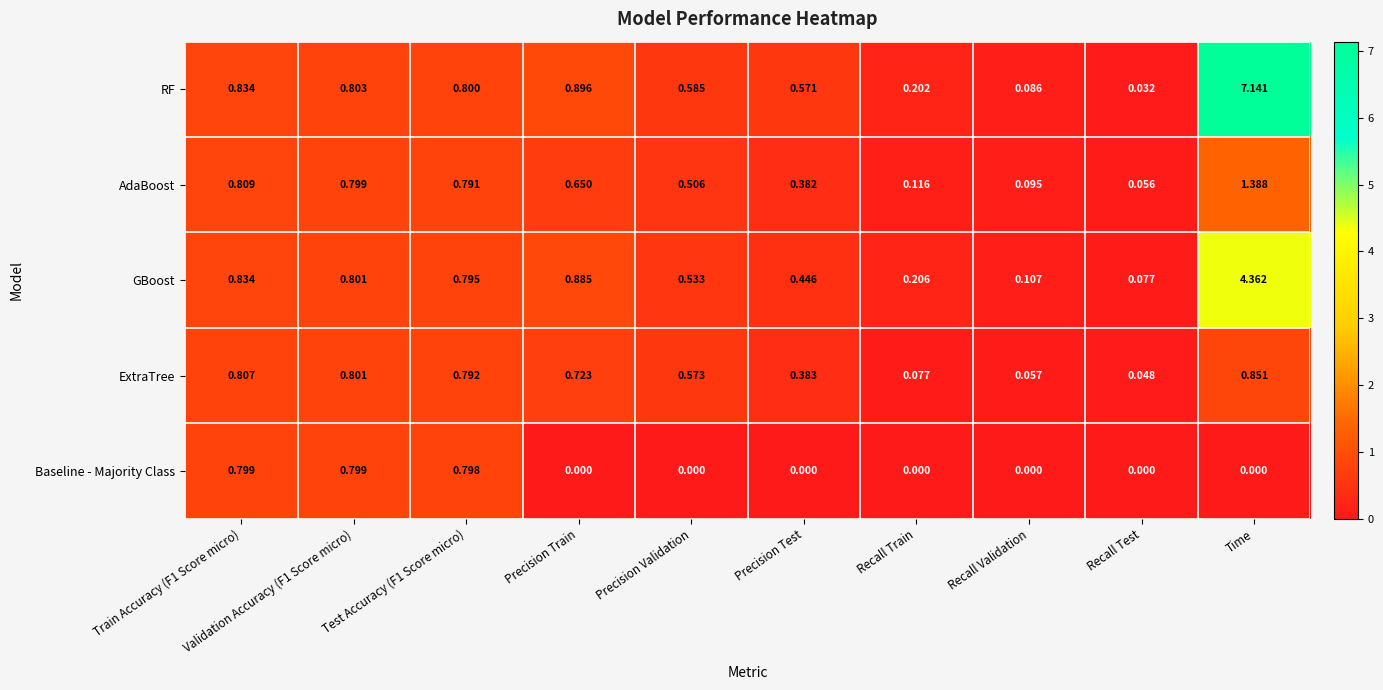

What is the total value across all series at Recall Validation?

0.3